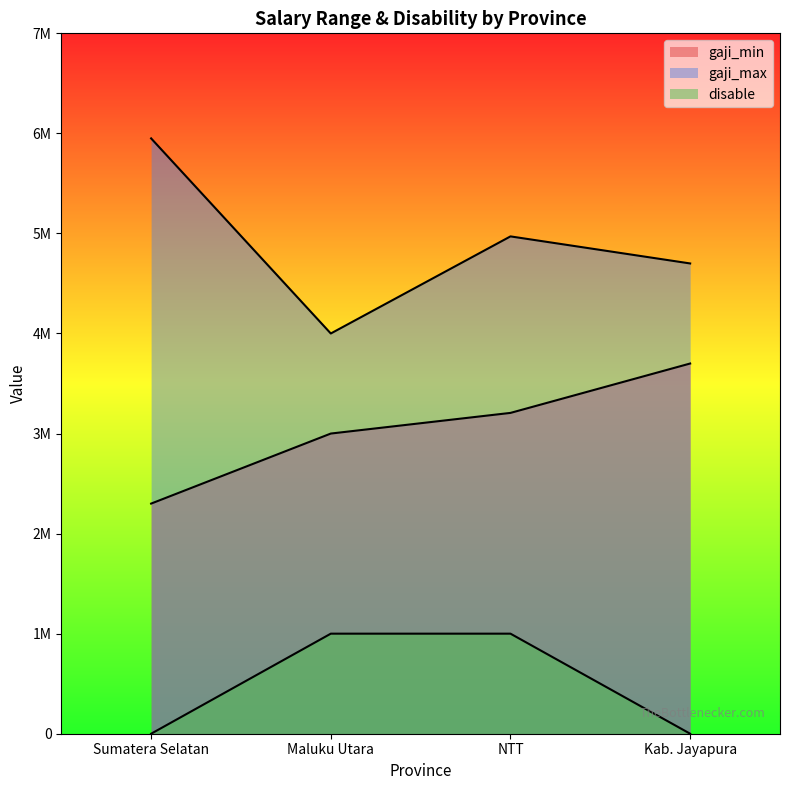

What is the average value of the gaji_min series?

3051600